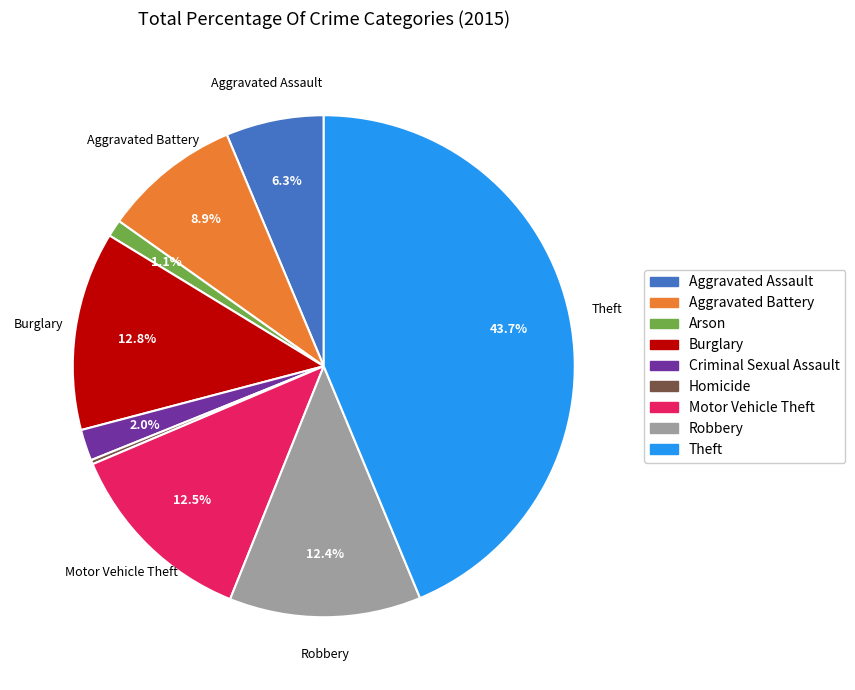

What percentage do Aggravated Battery and Motor Vehicle Theft together represent?

21.4%